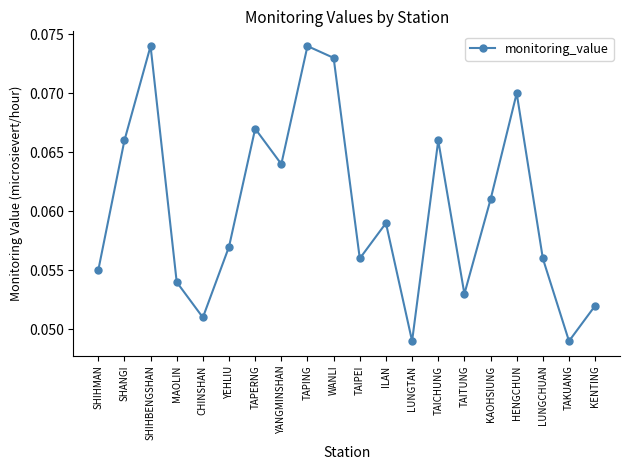

The value at TAPERNG is 0.0. True or false?

False